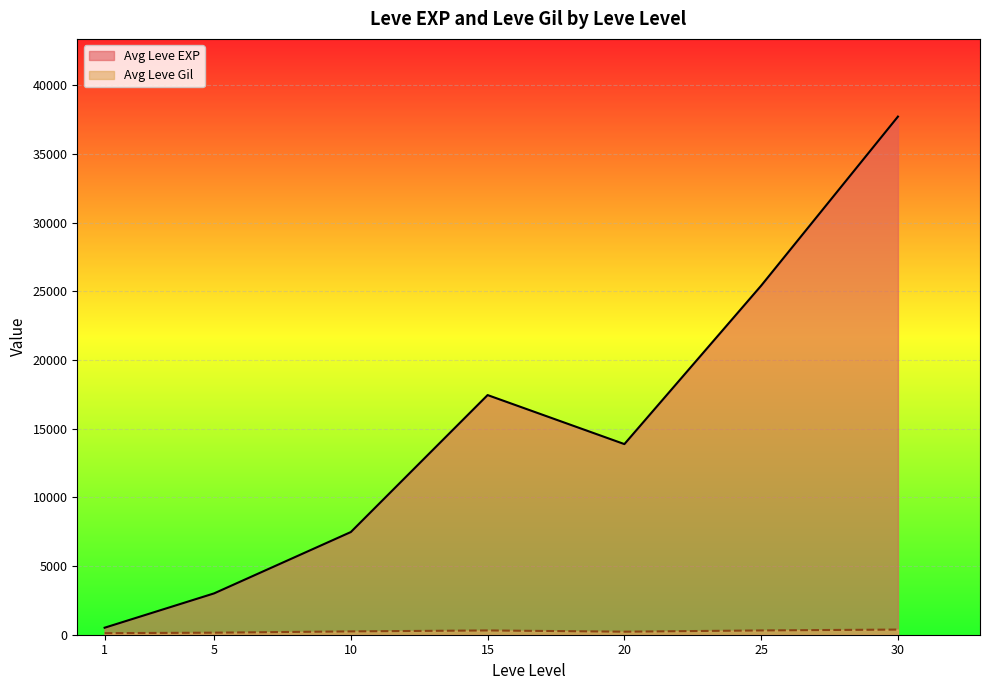

At which category is the sum across all series the highest?

30